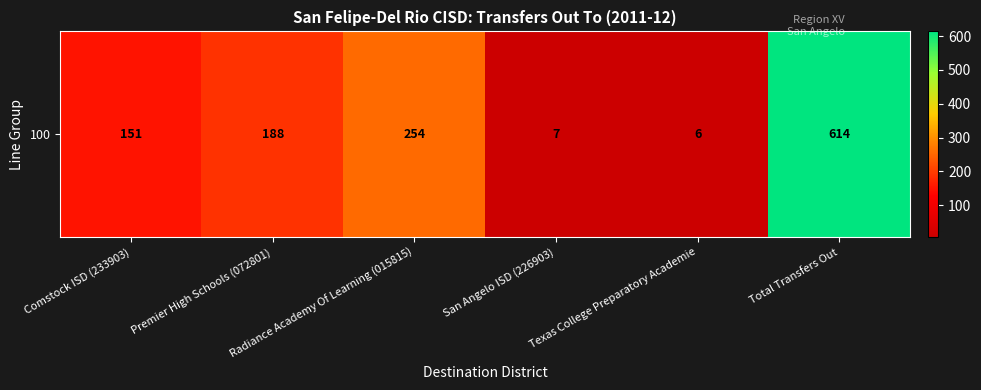

Reading right to left, extract all data points from this chart.

614	6	7	254	188	151